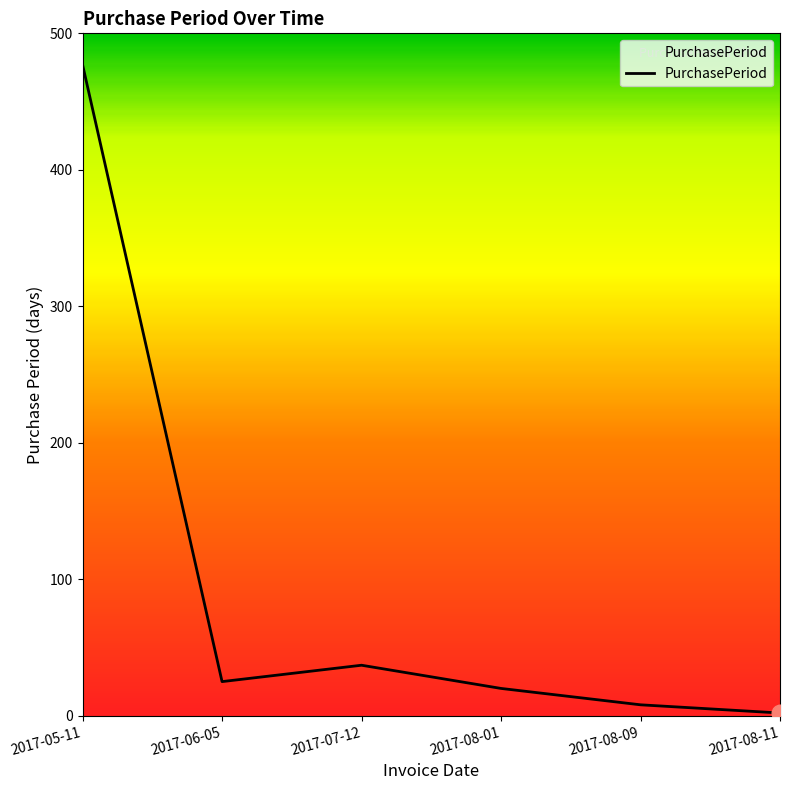

The value at 2017-08-01 is 20. True or false?

True